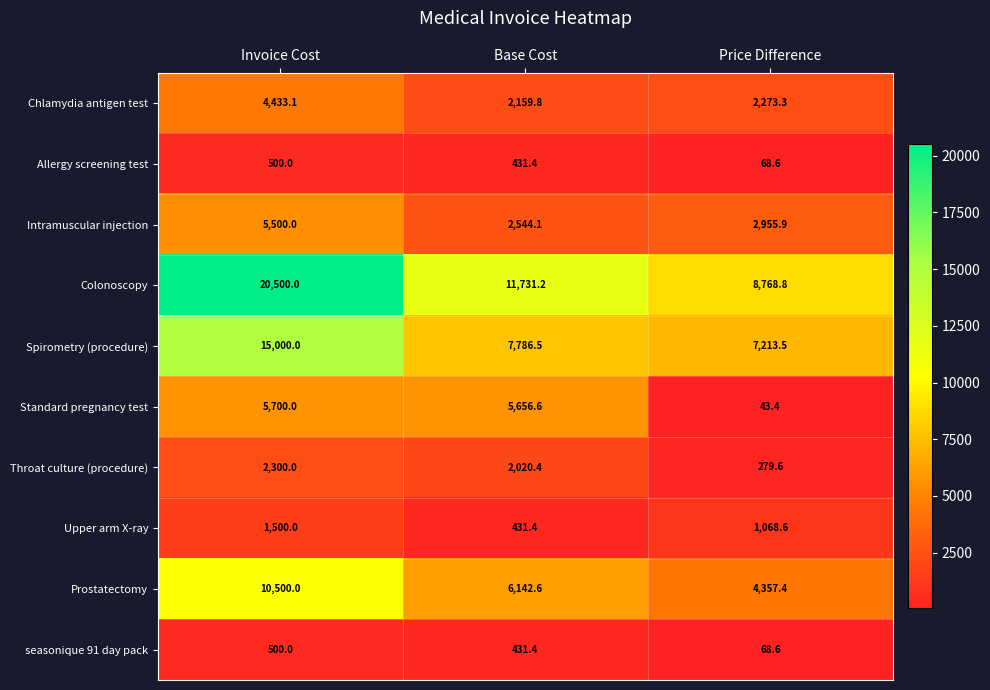

Reading right to left, what are all the values shown in this chart?

Chlamydia antigen test: 2273.3	2159.8	4433.1
Allergy screening test: 68.6	431.4	500.0
Intramuscular injection: 2955.9	2544.1	5500.0
Colonoscopy: 8768.8	11731.2	20500.0
Spirometry (procedure): 7213.5	7786.5	15000.0
Standard pregnancy test: 43.4	5656.6	5700.0
Throat culture (procedure): 279.6	2020.4	2300.0
Upper arm X-ray: 1068.6	431.4	1500.0
Prostatectomy: 4357.4	6142.6	10500.0
seasonique 91 day pack: 68.6	431.4	500.0